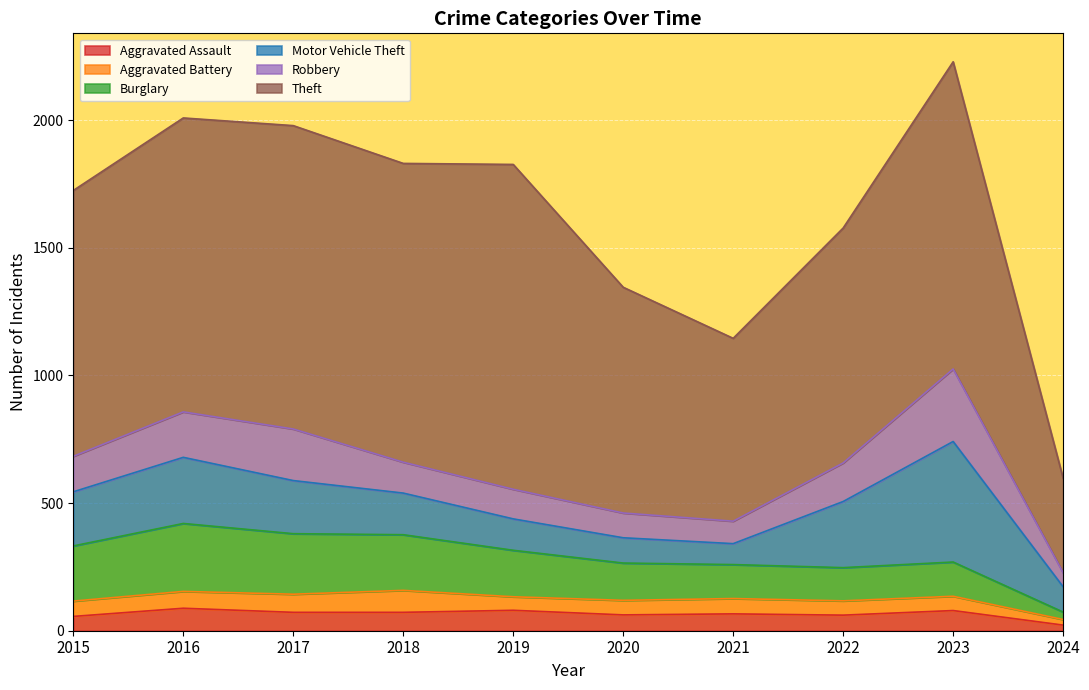

What is the value of the Motor Vehicle Theft point at the 6th from the left?

99